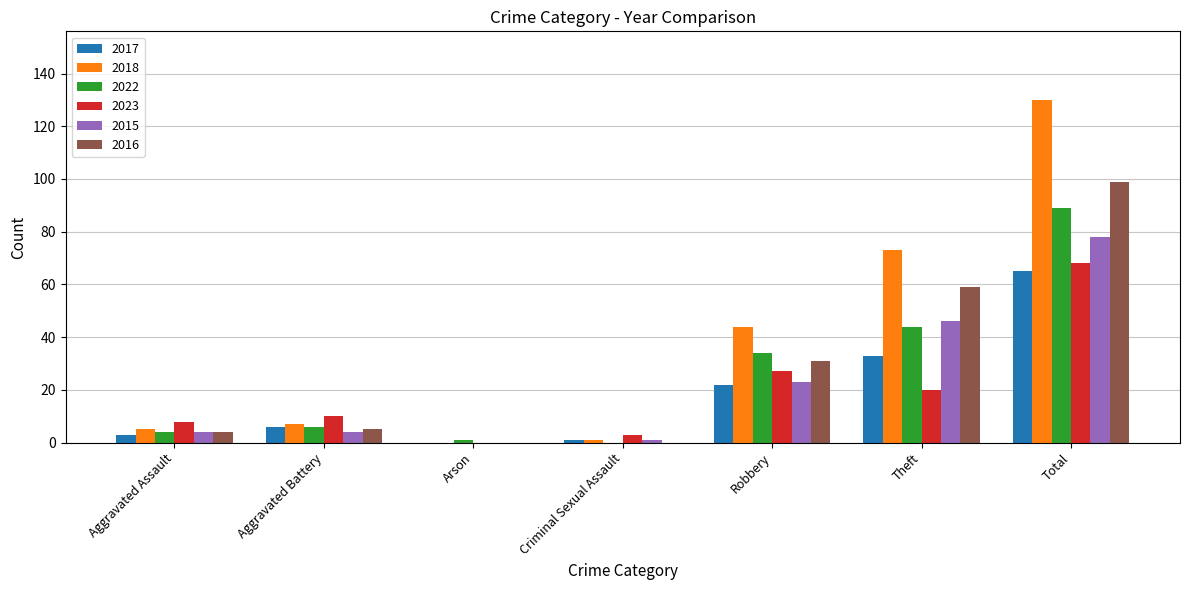

Reading right to left, transcribe all the data shown in this chart.

2017: Total=65	Theft=33	Robbery=22	Criminal Sexual Assault=1	Arson=0	Aggravated Battery=6	Aggravated Assault=3
2018: Total=130	Theft=73	Robbery=44	Criminal Sexual Assault=1	Arson=0	Aggravated Battery=7	Aggravated Assault=5
2022: Total=89	Theft=44	Robbery=34	Criminal Sexual Assault=0	Arson=1	Aggravated Battery=6	Aggravated Assault=4
2023: Total=68	Theft=20	Robbery=27	Criminal Sexual Assault=3	Arson=0	Aggravated Battery=10	Aggravated Assault=8
2015: Total=78	Theft=46	Robbery=23	Criminal Sexual Assault=1	Arson=0	Aggravated Battery=4	Aggravated Assault=4
2016: Total=99	Theft=59	Robbery=31	Criminal Sexual Assault=0	Arson=0	Aggravated Battery=5	Aggravated Assault=4